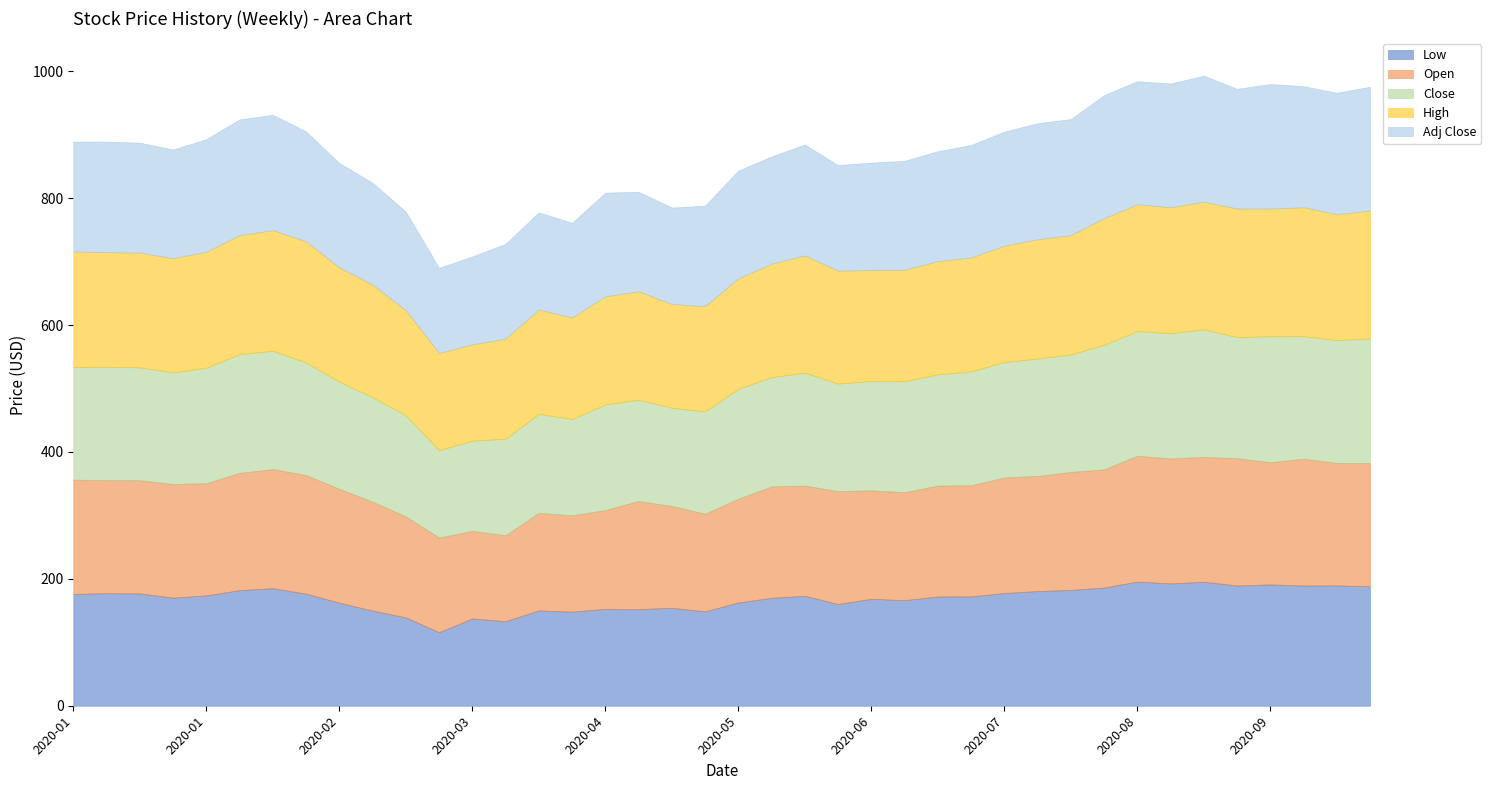

Reading right to left, extract all data points from this chart.

Low: 2020-09-30=188.1	2020-09-23=189.7	2020-09-16=189.4	2020-09-09=191.3	2020-09-02=189.5	2020-08-26=195.4	2020-08-19=192.8	2020-08-12=195.7	2020-08-05=186.3	2020-07-29=182.5	2020-07-22=180.8	2020-07-15=177.6	2020-07-08=172.3	2020-07-01=172.2	2020-06-24=166.4	2020-06-17=168.6	2020-06-10=160.3	2020-06-03=173.3	2020-05-27=170.1	2020-05-20=162.8	2020-05-13=148.7	2020-05-06=154.5	2020-04-29=152.3	2020-04-22=152.8	2020-04-15=148.3	2020-04-08=150.2	2020-04-01=133.2	2020-03-25=137.6	2020-03-18=115.9	2020-03-11=139.3	2020-03-04=150.0	2020-02-26=162.4	2020-02-19=176.6	2020-02-12=185.3	2020-02-05=182.2	2020-01-29=173.9	2020-01-22=170.4	2020-01-15=177.0	2020-01-08=177.4	2020-01-01=176.2
Open: 2020-09-30=194.5	2020-09-23=193.0	2020-09-16=200.0	2020-09-09=192.5	2020-09-02=200.6	2020-08-26=196.9	2020-08-19=197.0	2020-08-12=198.4	2020-08-05=186.3	2020-07-29=185.9	2020-07-22=181.4	2020-07-15=182.1	2020-07-08=175.2	2020-07-01=174.9	2020-06-24=170.1	2020-06-17=170.9	2020-06-10=178.0	2020-06-03=173.6	2020-05-27=175.6	2020-05-20=163.5	2020-05-13=154.0	2020-05-06=160.5	2020-04-29=170.4	2020-04-22=155.6	2020-04-15=151.8	2020-04-08=153.9	2020-04-01=135.4	2020-03-25=138.1	2020-03-18=149.1	2020-03-11=159.2	2020-03-04=171.7	2020-02-26=179.5	2020-02-19=186.9	2020-02-12=187.8	2020-02-05=184.8	2020-01-29=176.8	2020-01-22=179.1	2020-01-15=178.4	2020-01-08=178.3	2020-01-01=180.1
Close: 2020-09-30=196.4	2020-09-23=193.5	2020-09-16=193.1	2020-09-09=198.6	2020-09-02=190.9	2020-08-26=201.0	2020-08-19=197.4	2020-08-12=196.3	2020-08-05=196.3	2020-07-29=185.1	2020-07-22=185.1	2020-07-15=181.9	2020-07-08=179.4	2020-07-01=175.3	2020-06-24=174.9	2020-06-17=172.6	2020-06-10=169.4	2020-06-03=178.0	2020-05-27=172.3	2020-05-20=173.1	2020-05-13=161.3	2020-05-06=154.7	2020-04-29=159.7	2020-04-22=166.5	2020-04-15=151.8	2020-04-08=156.1	2020-04-01=152.3	2020-03-25=142.1	2020-03-18=137.7	2020-03-11=159.5	2020-03-04=164.6	2020-02-26=168.9	2020-02-19=177.6	2020-02-12=186.5	2020-02-05=187.1	2020-01-29=182.0	2020-01-22=175.9	2020-01-15=177.9	2020-01-08=178.6	2020-01-01=177.8
High: 2020-09-30=201.2	2020-09-23=198.8	2020-09-16=203.2	2020-09-09=201.1	2020-09-02=202.7	2020-08-26=201.1	2020-08-19=198.4	2020-08-12=199.9	2020-08-05=199.4	2020-07-29=188.1	2020-07-22=187.9	2020-07-15=183.2	2020-07-08=179.6	2020-07-01=178.4	2020-06-24=175.7	2020-06-17=174.6	2020-06-10=178.0	2020-06-03=184.7	2020-05-27=178.7	2020-05-20=174.1	2020-05-13=165.8	2020-05-06=163.6	2020-04-29=170.9	2020-04-22=170.2	2020-04-15=160.1	2020-04-08=164.2	2020-04-01=157.6	2020-03-25=151.8	2020-03-18=153.2	2020-03-11=165.3	2020-03-04=177.6	2020-02-26=180.0	2020-02-19=190.9	2020-02-12=190.1	2020-02-05=187.7	2020-01-29=182.7	2020-01-22=180.0	2020-01-15=180.7	2020-01-08=180.7	2020-01-01=181.7
Adj Close: 2020-09-30=195.3	2020-09-23=191.2	2020-09-16=190.9	2020-09-09=196.4	2020-09-02=188.7	2020-08-26=198.7	2020-08-19=195.1	2020-08-12=194.0	2020-08-05=194.1	2020-07-29=183.0	2020-07-22=183.0	2020-07-15=179.9	2020-07-08=177.4	2020-07-01=173.3	2020-06-24=171.7	2020-06-17=169.5	2020-06-10=166.4	2020-06-03=174.9	2020-05-27=169.2	2020-05-20=170.0	2020-05-13=158.4	2020-05-06=152.0	2020-04-29=156.9	2020-04-22=163.5	2020-04-15=149.1	2020-04-08=153.3	2020-04-01=149.6	2020-03-25=138.6	2020-03-18=134.2	2020-03-11=155.5	2020-03-04=160.5	2020-02-26=164.6	2020-02-19=173.1	2020-02-12=181.8	2020-02-05=182.4	2020-01-29=177.5	2020-01-22=171.4	2020-01-15=173.4	2020-01-08=174.2	2020-01-01=173.3